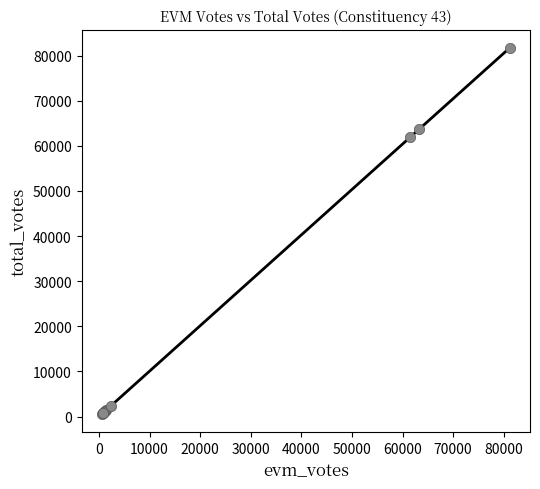

What Y value in the scatter plot is closest to 41112?

61920